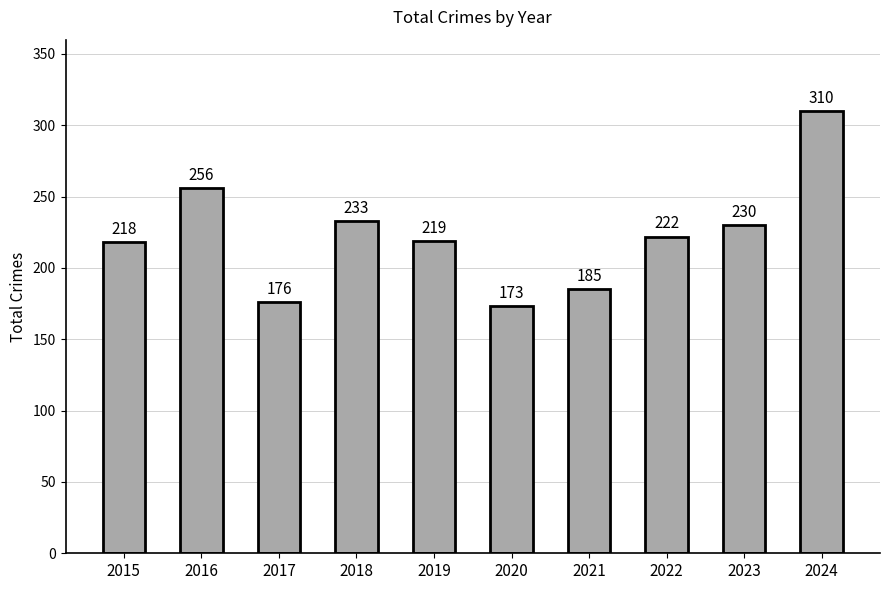

True or false: the data shows 75 at 2017.

False